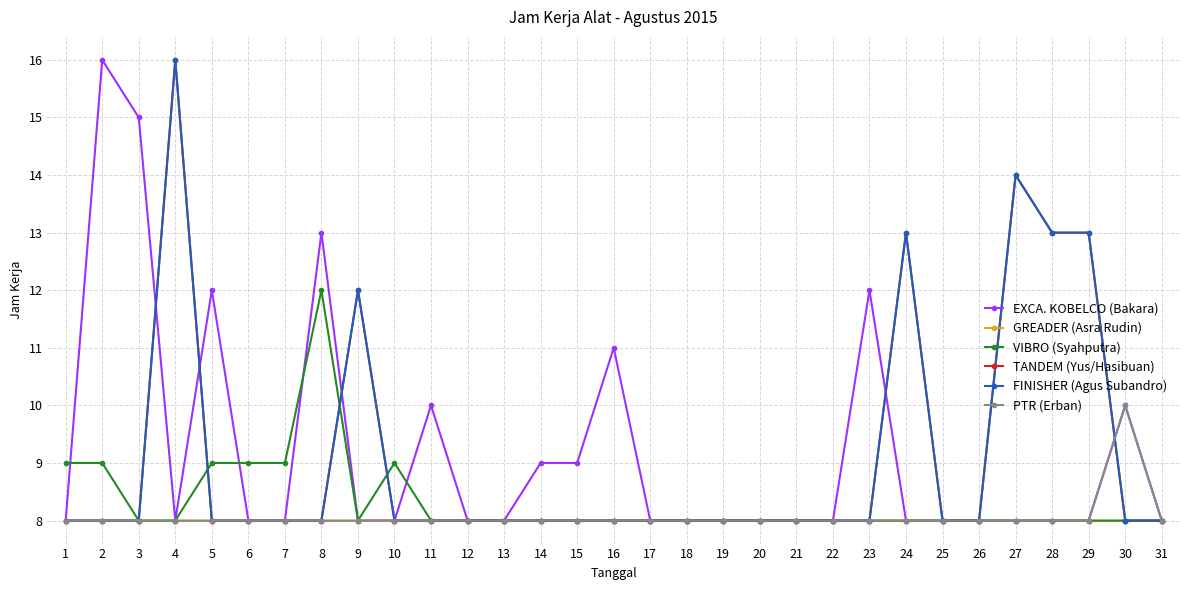

What is the highest value of the GREADER (Asra Rudin) series?

8